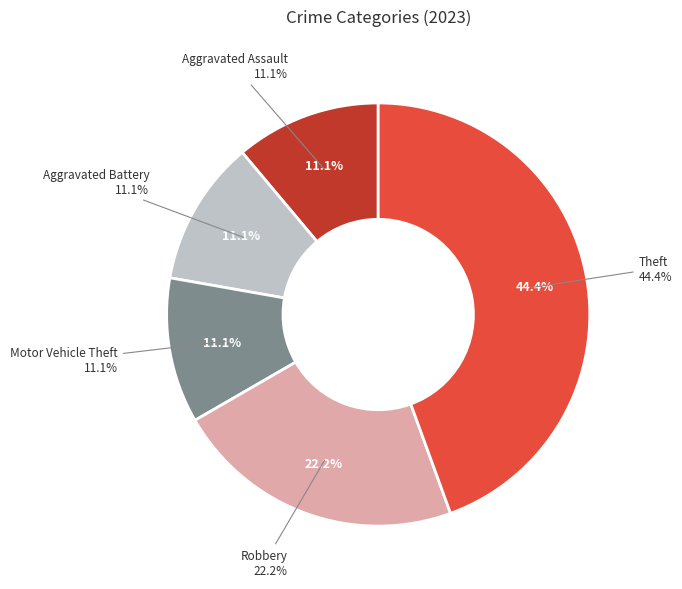

Is the sum of Motor Vehicle Theft and Robbery greater than half?

No